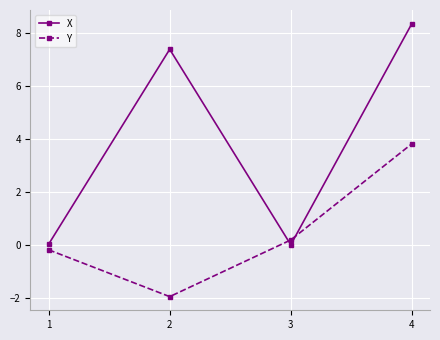

What is the sum of all Y values?

1.8